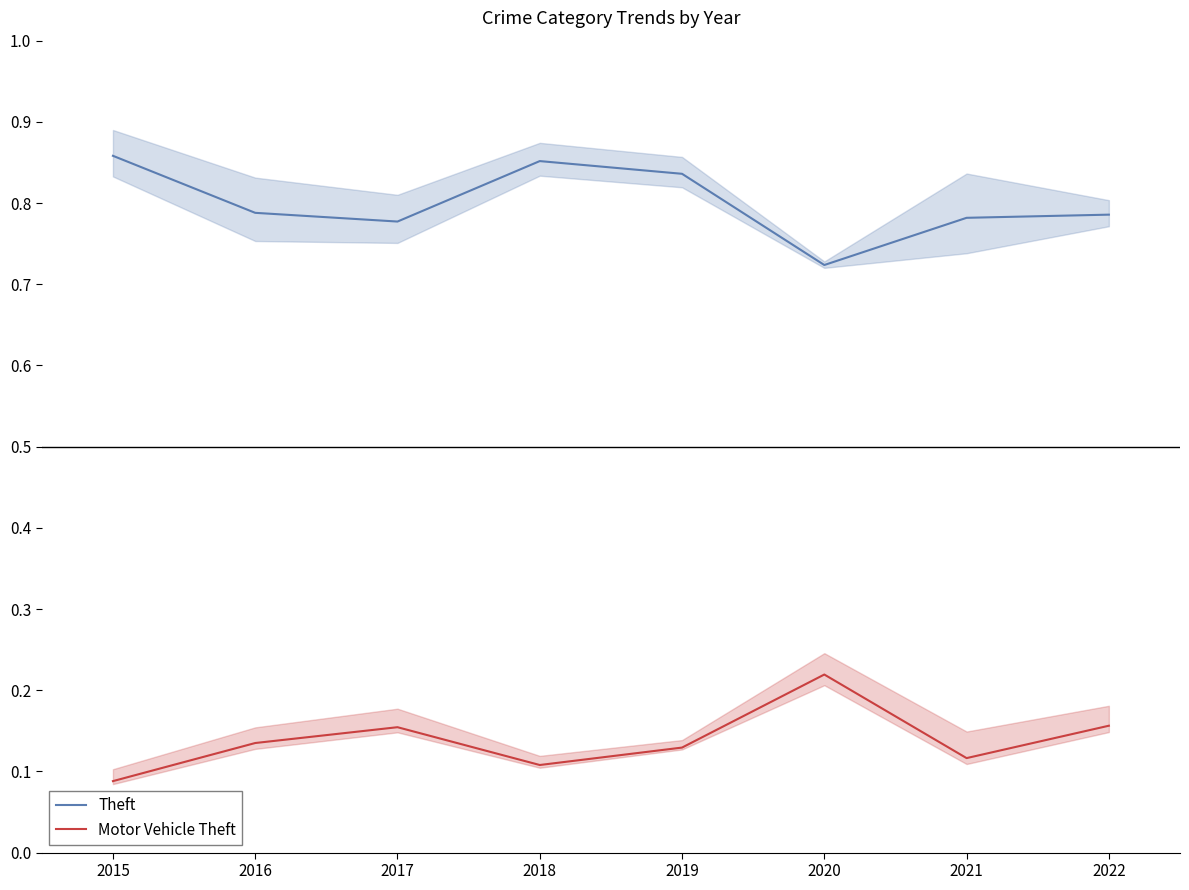

At how many categories does at least one series exceed 0?

8